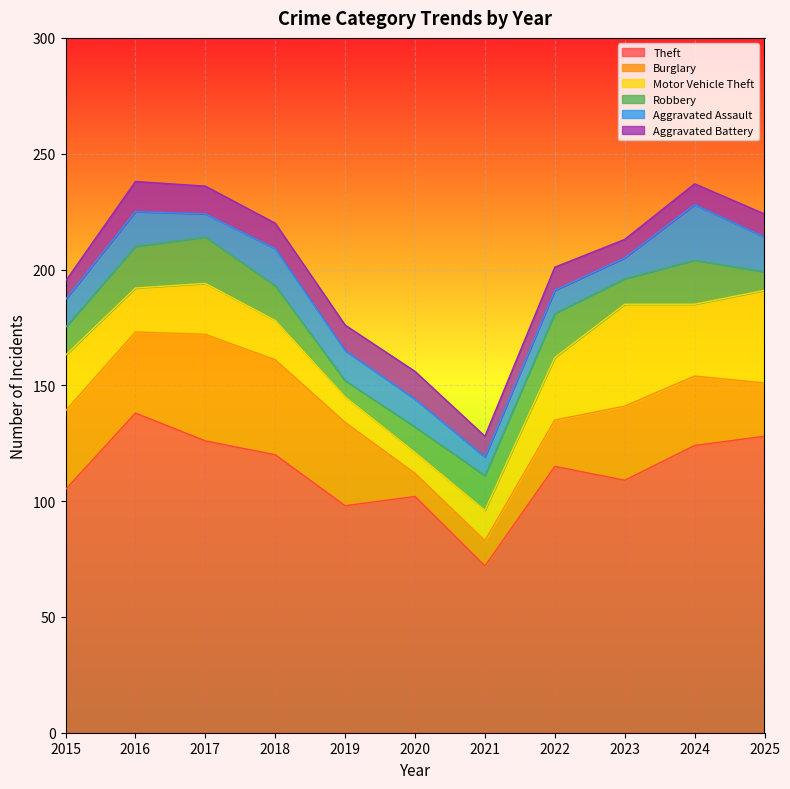

Does the chart display data point markers on the line(s)?

No